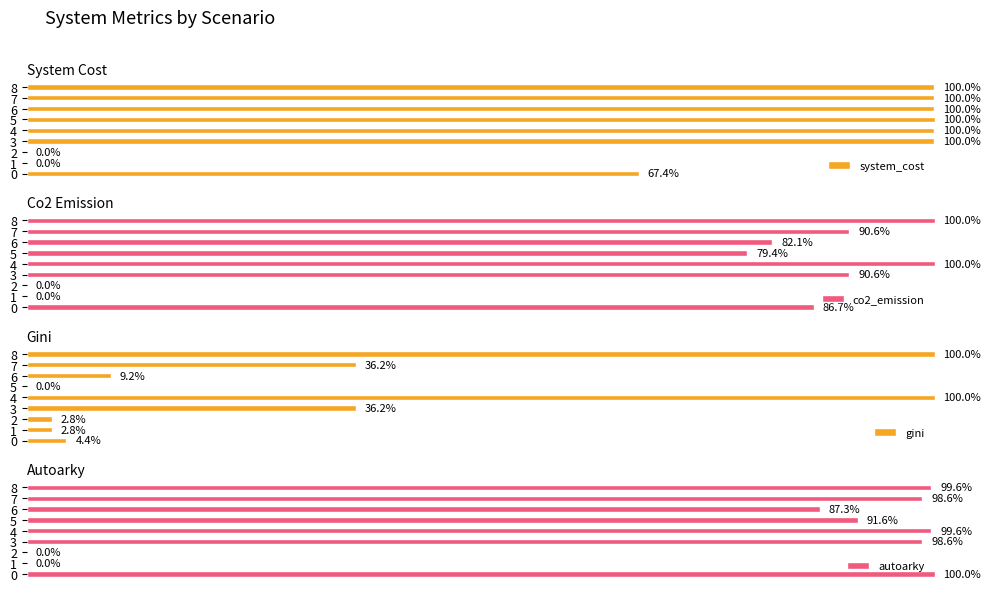

Are the bars horizontal?

Yes